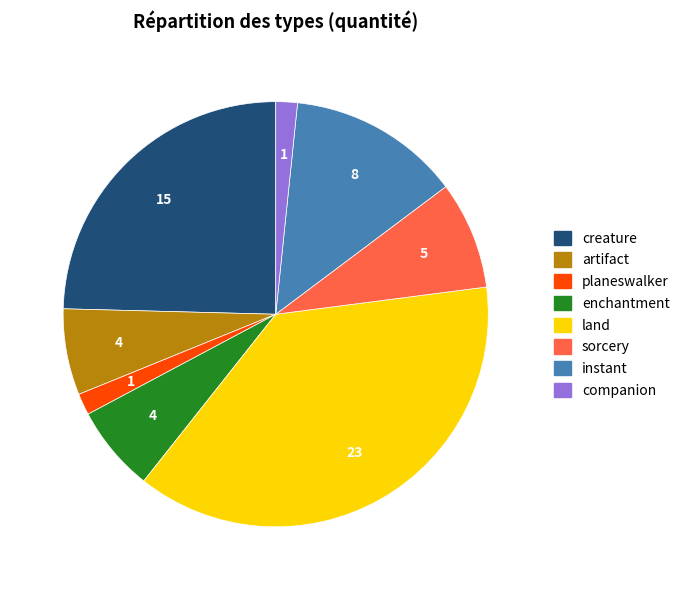

How many segments does this pie chart have?

8